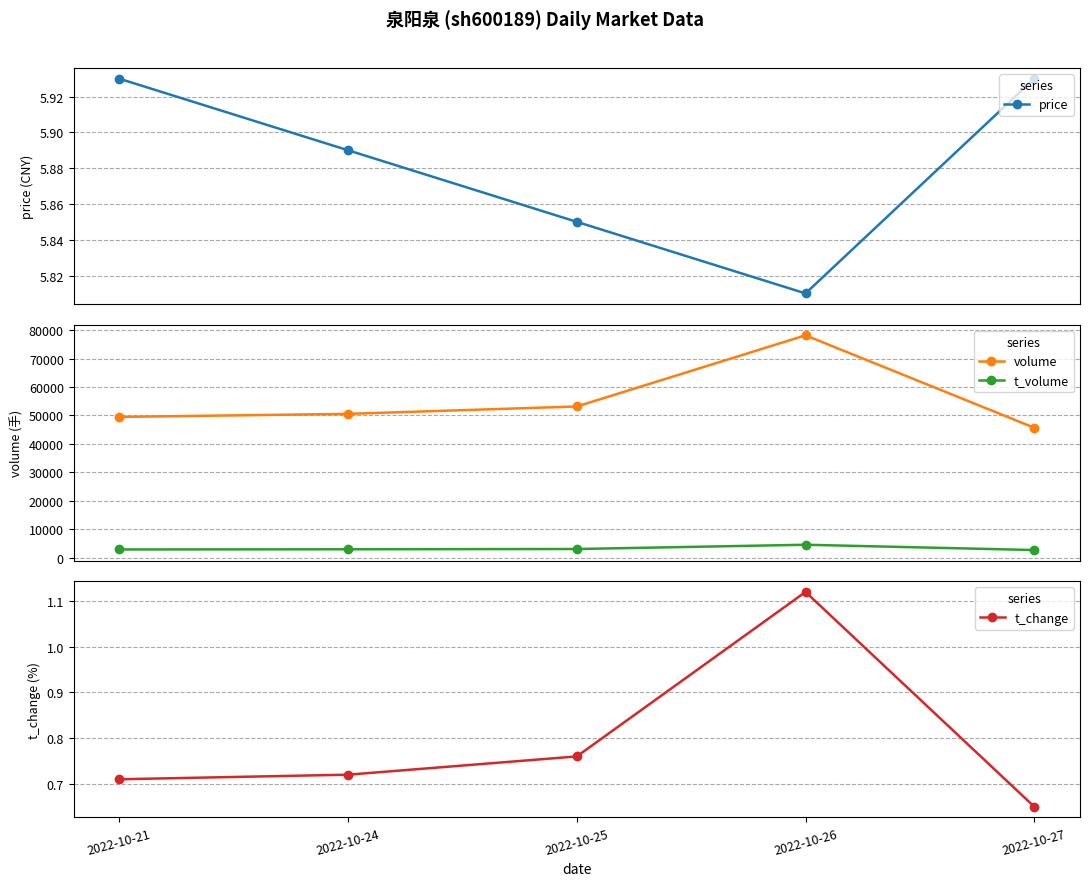

What is the average value of the price series?

5.9